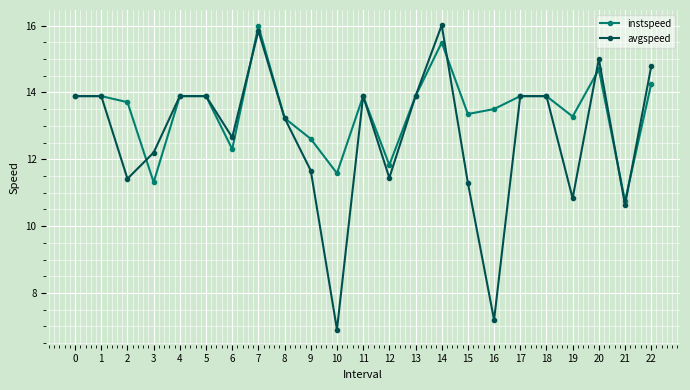

What is the maximum value for avgspeed?

16.0